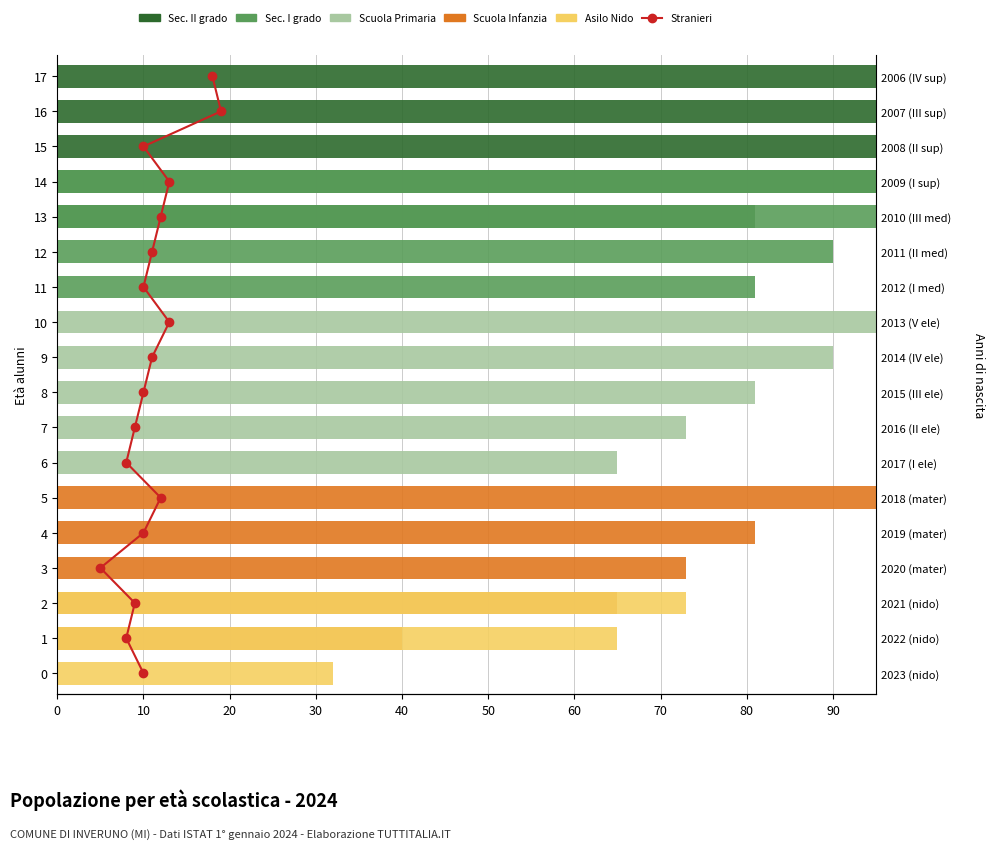

The value of Scuola Primaria at 4 is 0. True or false?

True